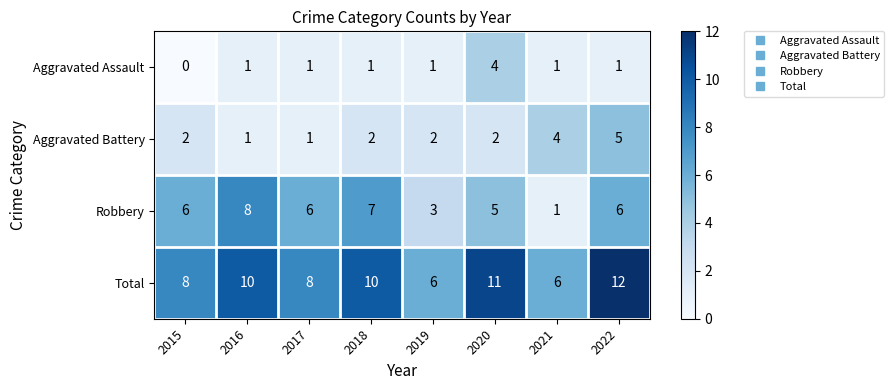

At how many categories does at least one series exceed 0?

8